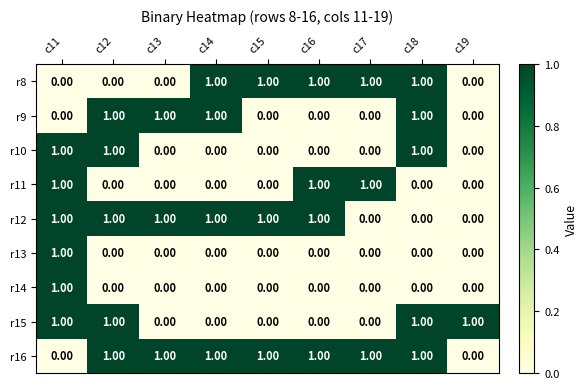

What is the sum of all r12 values?

6